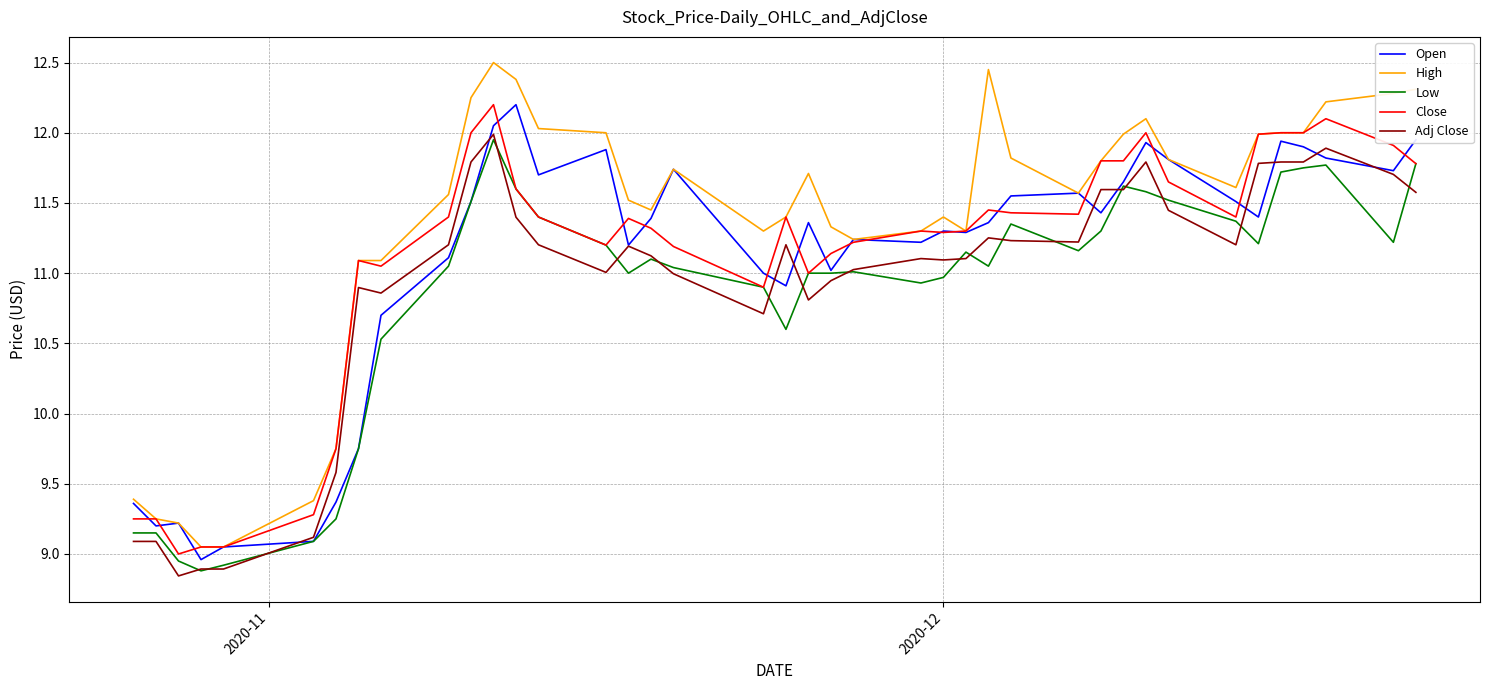

Which series has the largest range (max minus min)?

High